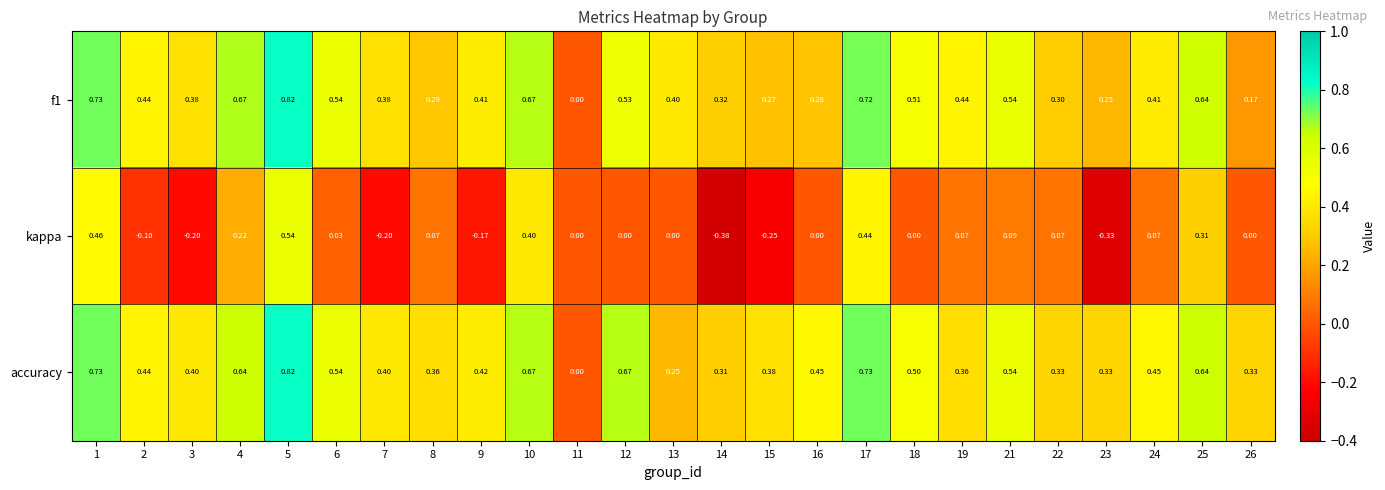

Which series has the largest total across all categories?

accuracy